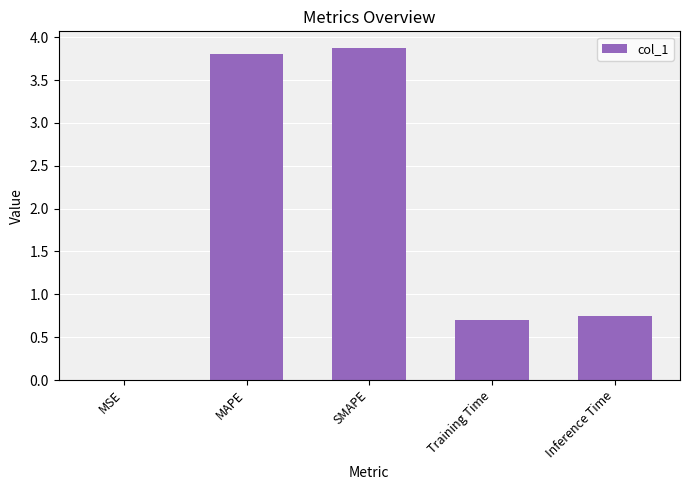

Count the number of data series in this chart.

1